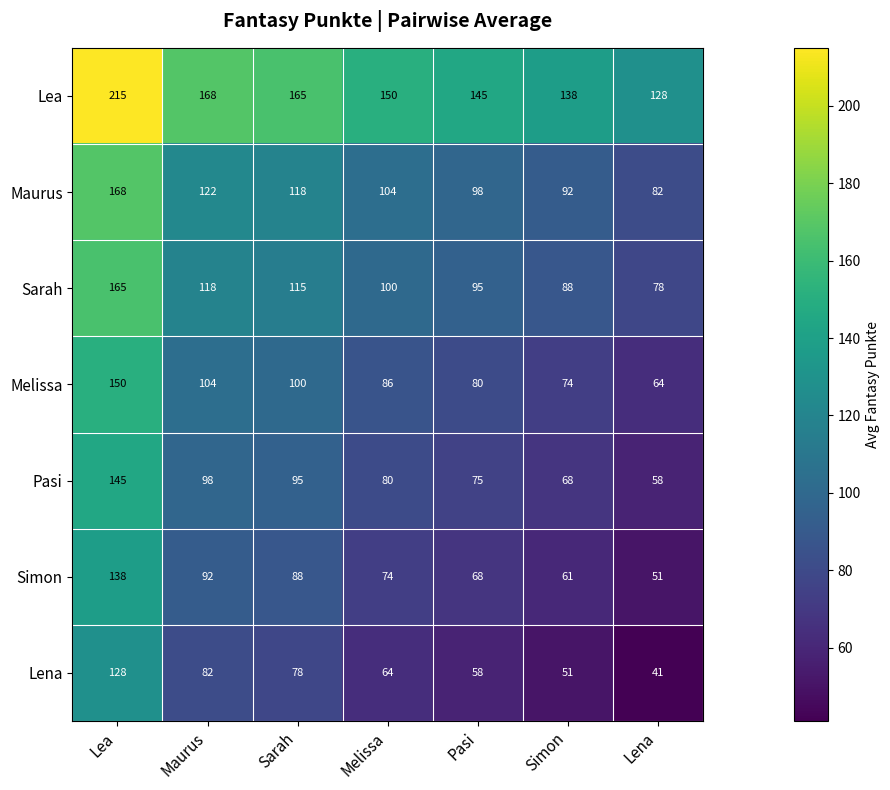

What is the spread (max minus min) of values at Lena?

87